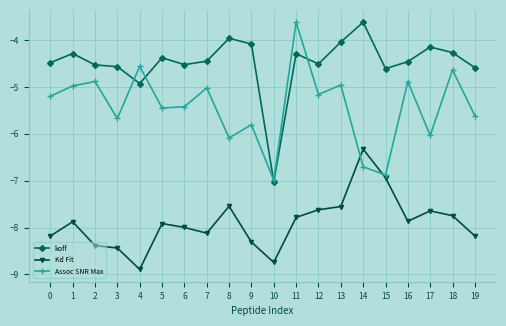

What is the spread (max minus min) of values at 13?

3.5